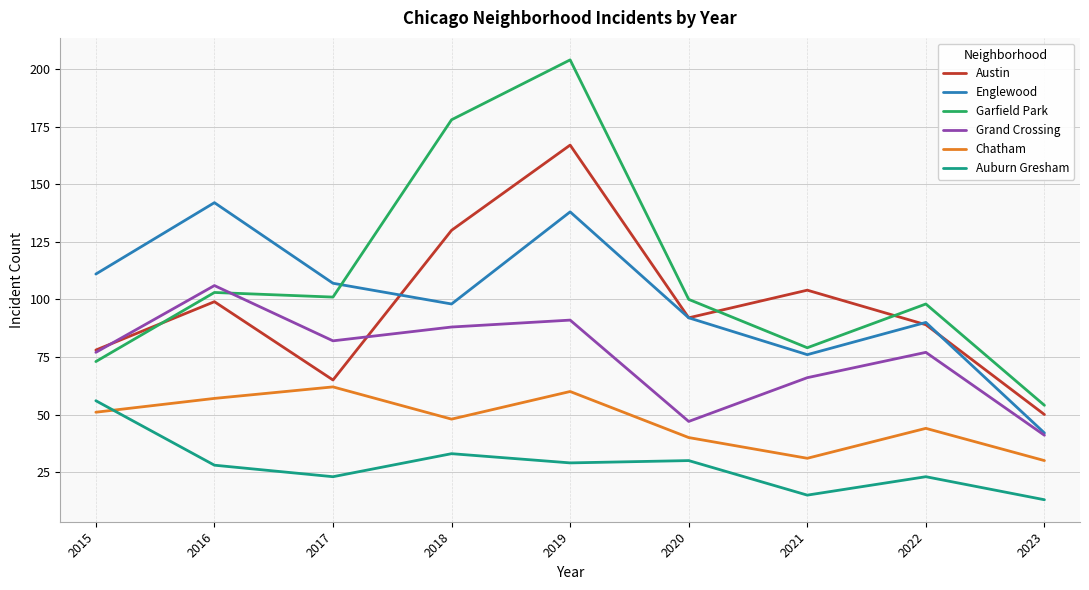

At 2018, list the series in order from smallest to largest.

Auburn Gresham, Chatham, Grand Crossing, Englewood, Austin, Garfield Park